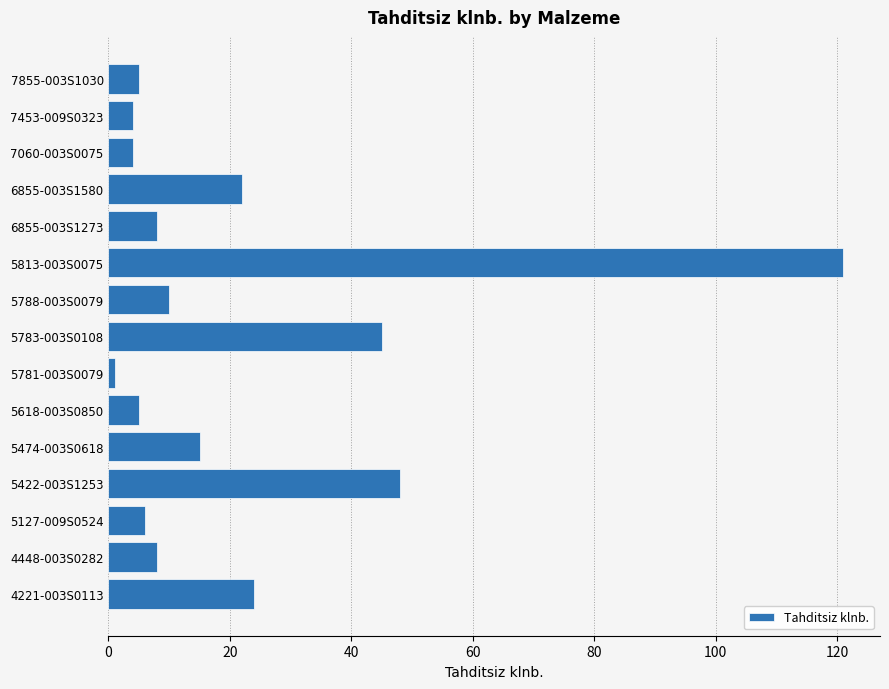

What is the ratio of the value at 5422-003S1253 to the value at 7453-009S0323?

12.0